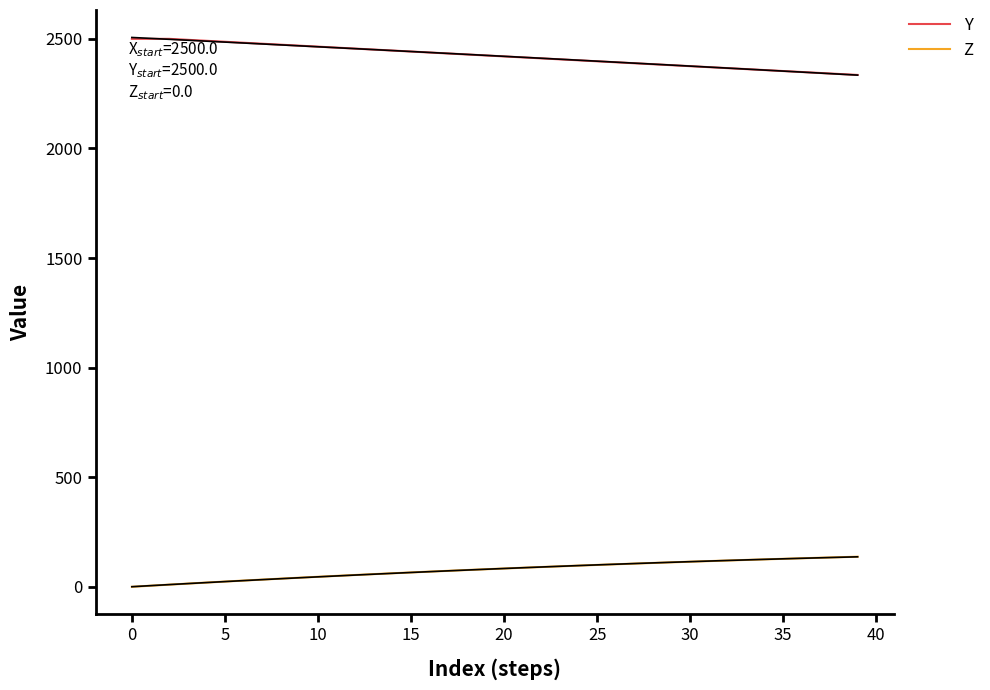

True or false: Z and Y cross at least once.

False